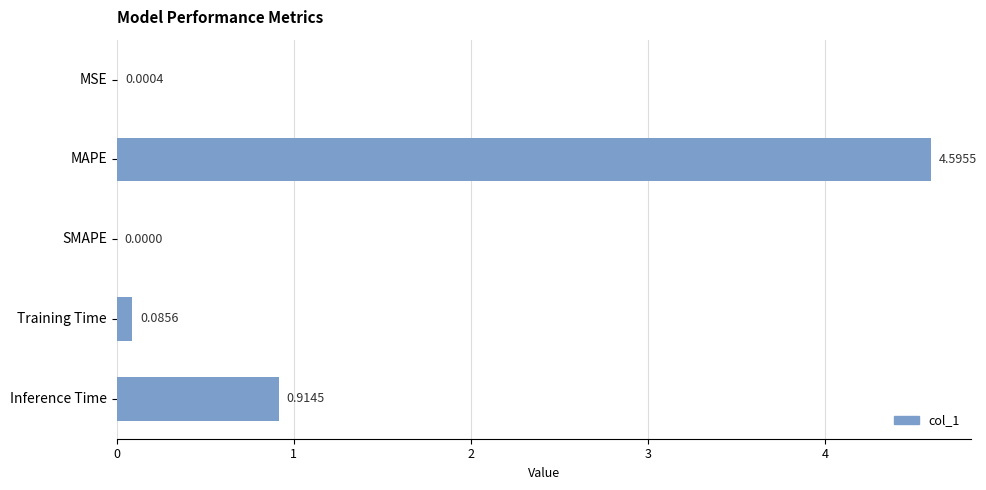

What is the average value?

1.1